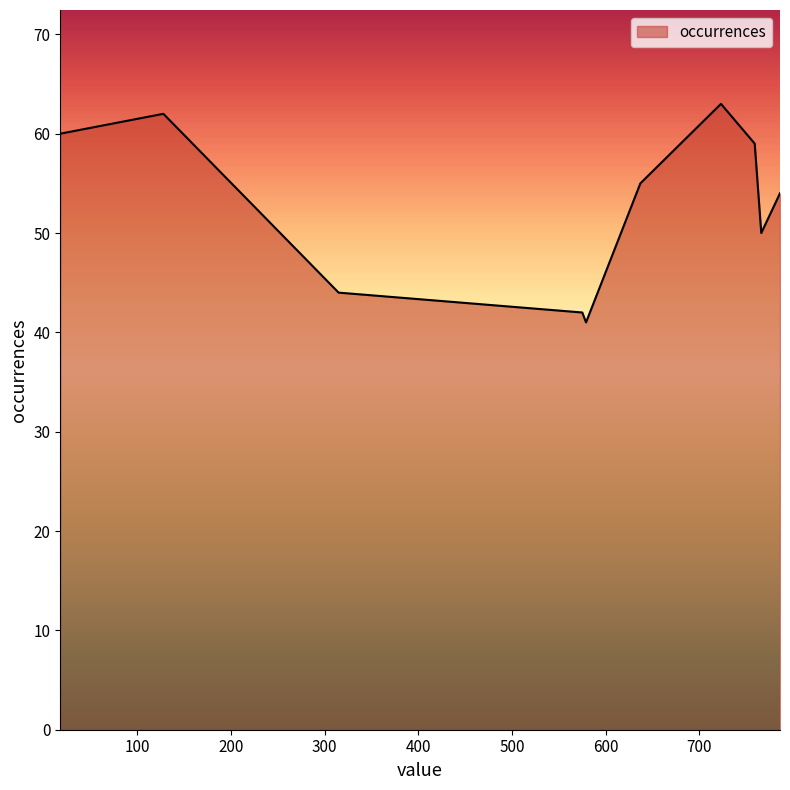

What is the sum of all values?

530